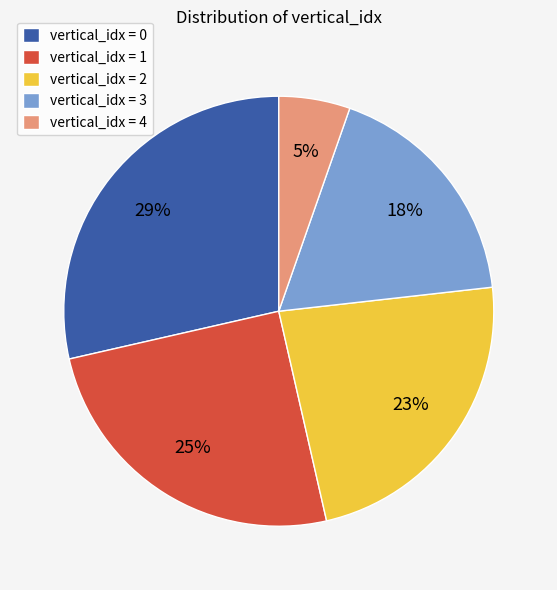

What percentage is the vertical_idx = 0 slice, to the nearest percent?

29%